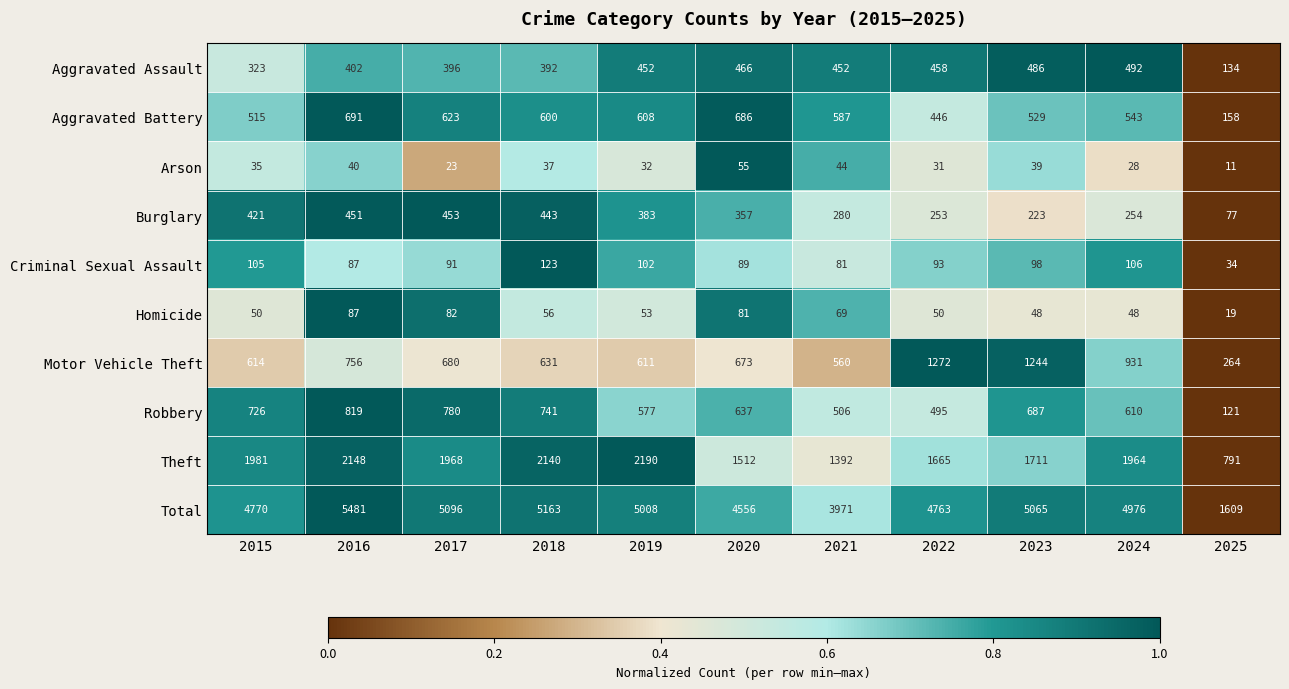

What is the total value across all series at 2021?

7942